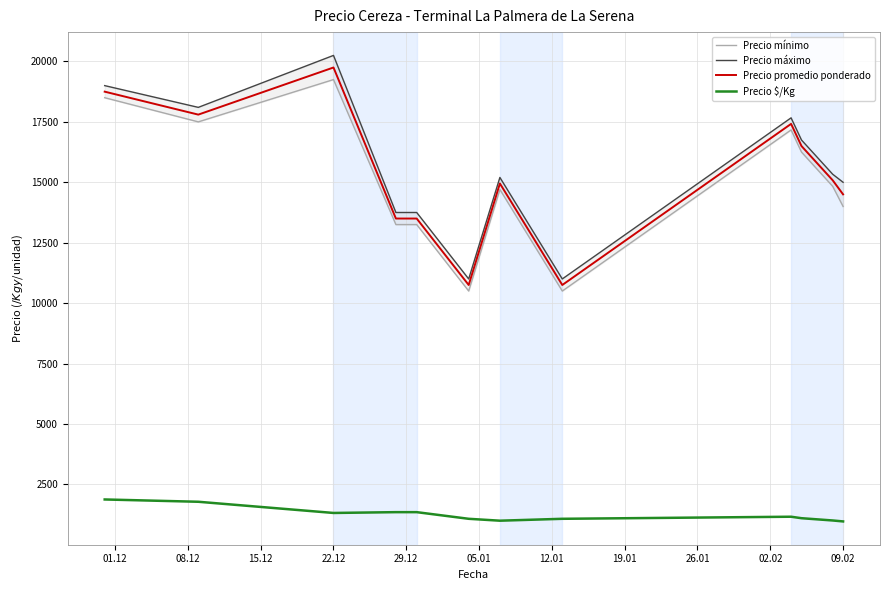

True or false: Precio promedio ponderado has more than 1 points higher than both neighbors.

True